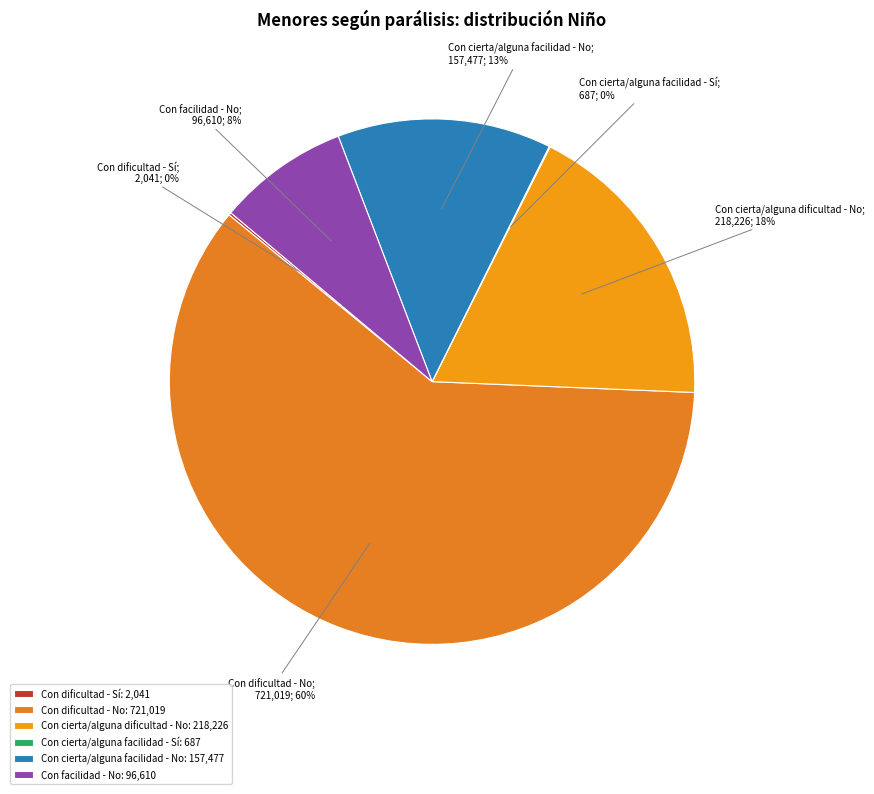

The Con dificultad - No slice represents 60% of the pie. True or false?

True